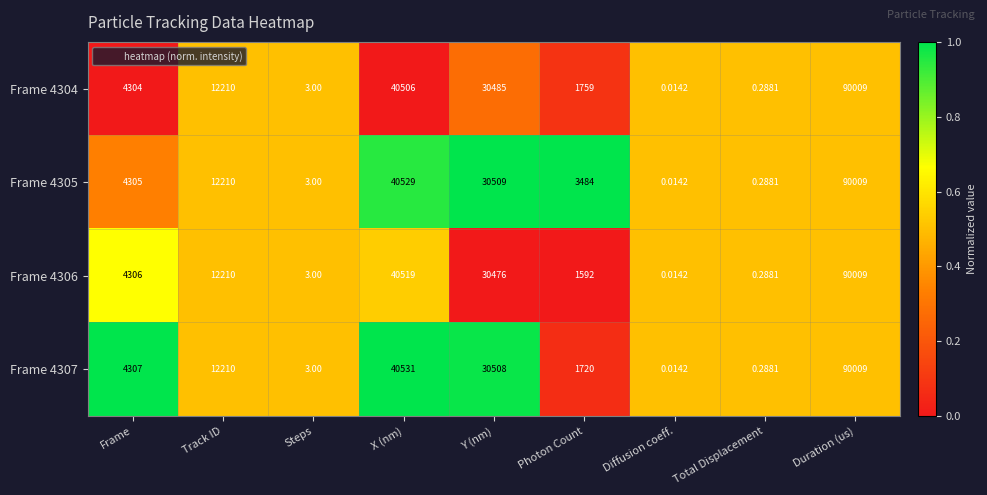

Where is Frame 4307 nearest to the value 45004?

X (nm)